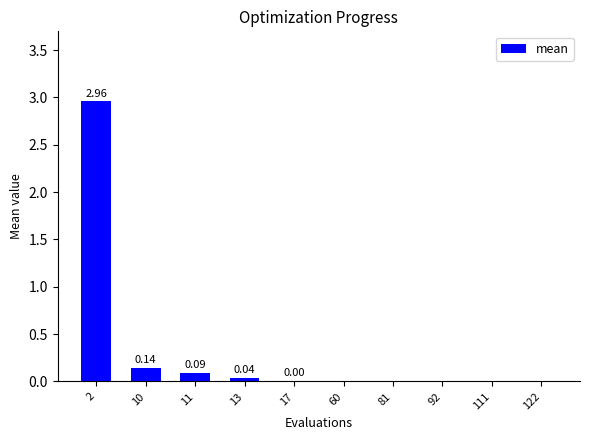

What is the sum of all values?

3.2